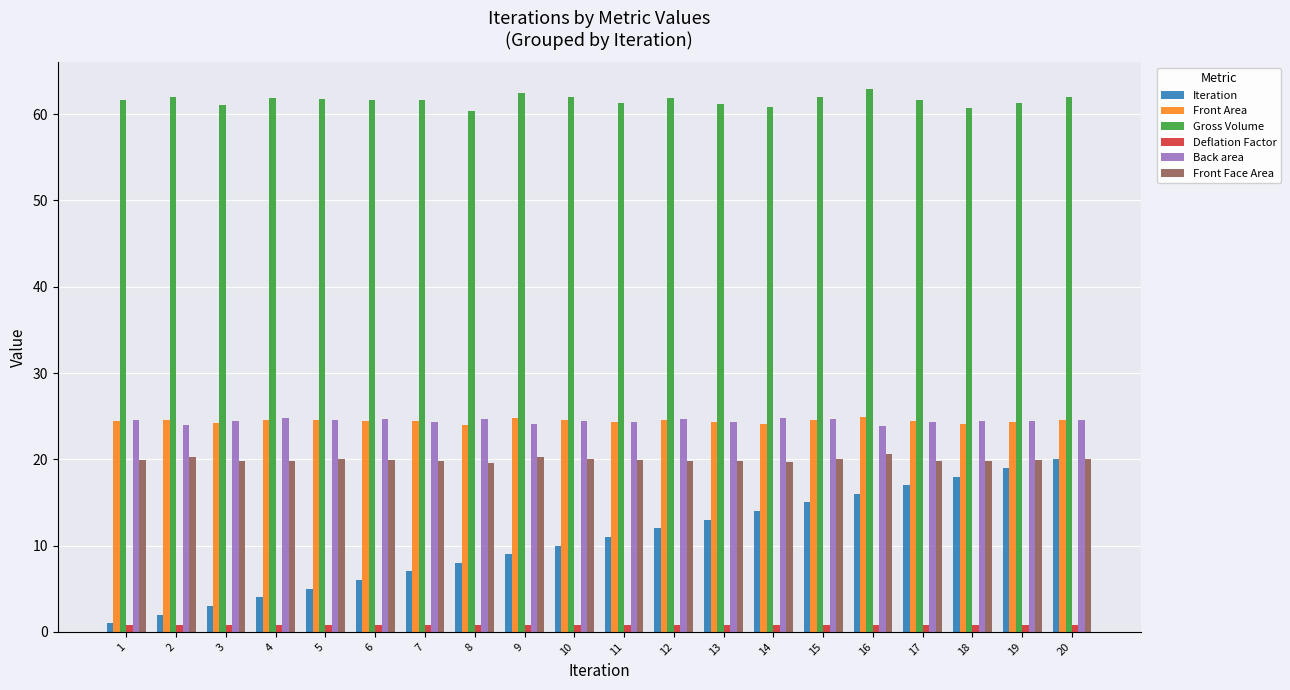

True or false: Gross Volume has a value of 94.9 at 1.

False